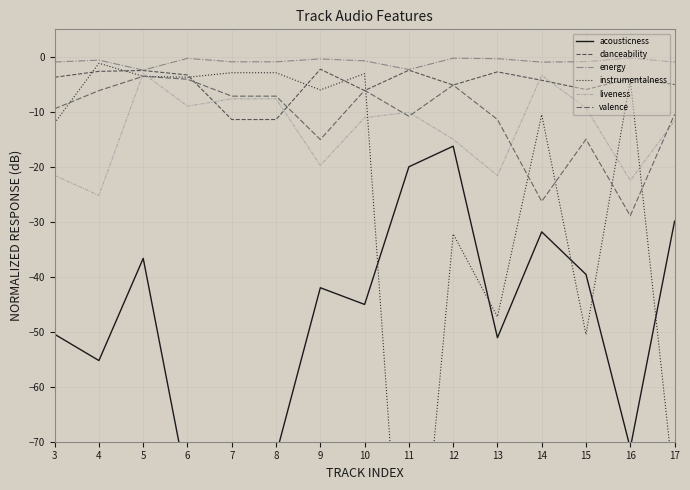

At which category is the sum across all series the highest?

5